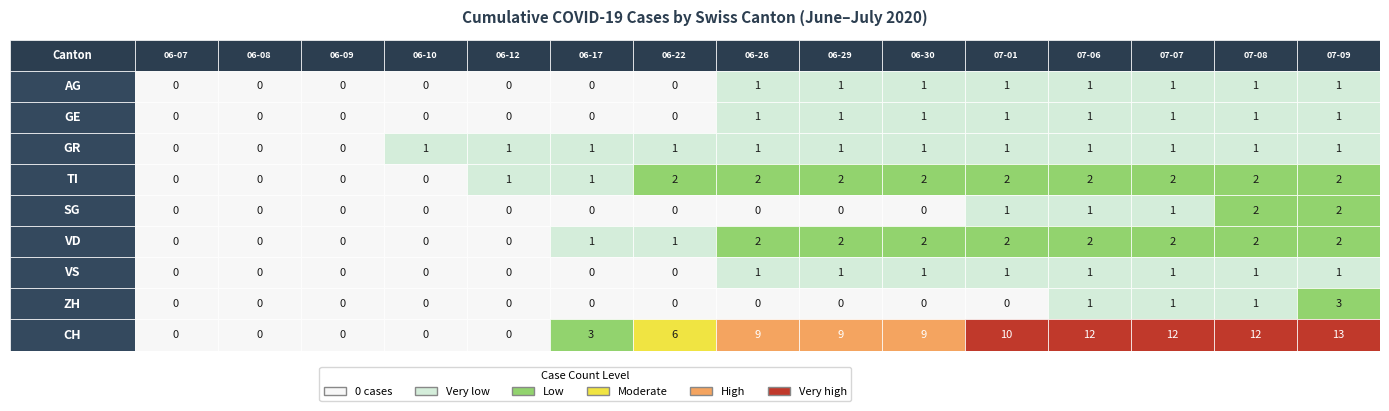

Is it true that VS equals 1 at 2020-06-07?

False